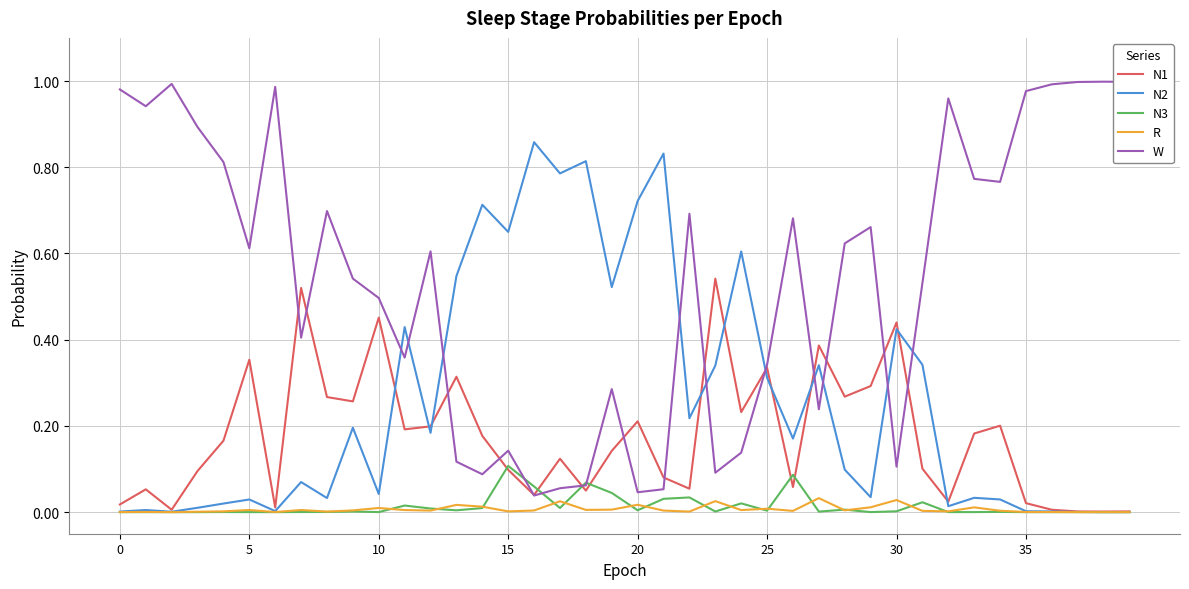

Which series has the largest total across all categories?

W